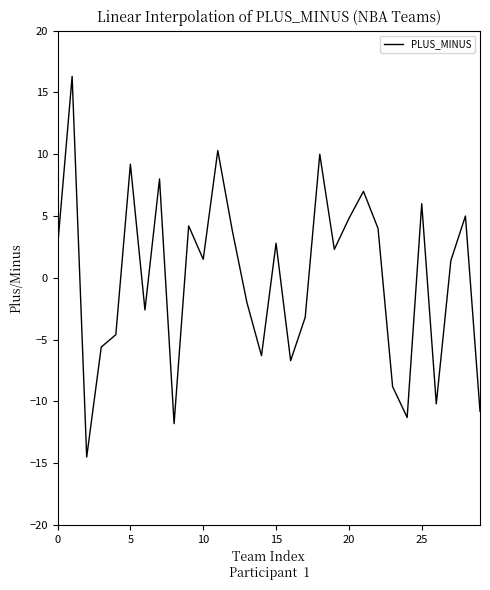

What is the minimum value shown in the chart?

-14.5